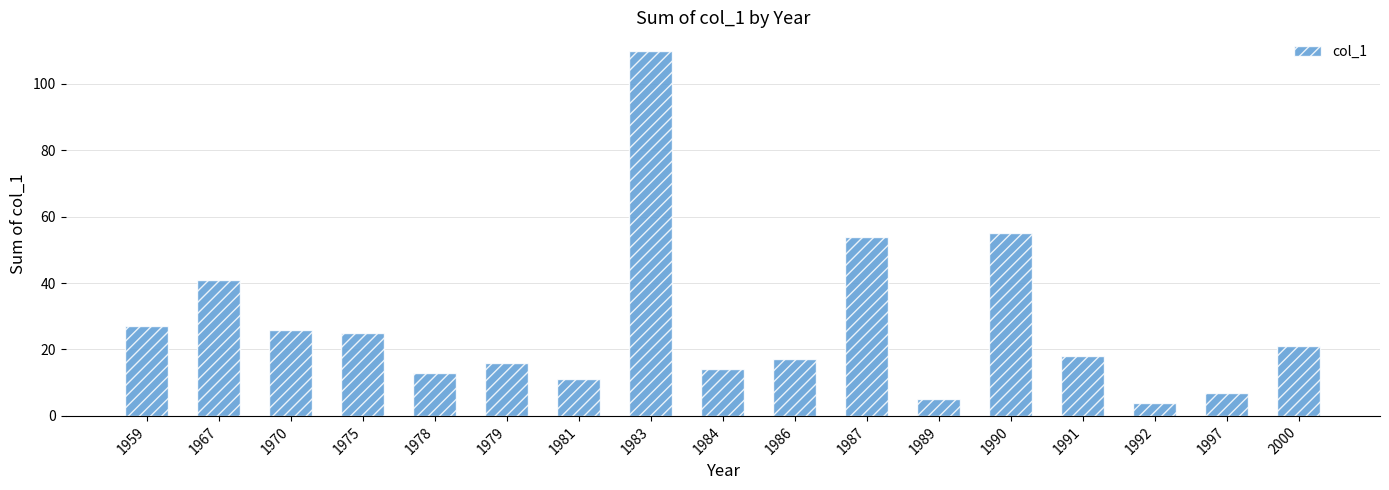

Reading left to right, what are all the values shown in this chart?

27	41	26	25	13	16	11	110	14	17	54	5	55	18	4	7	21